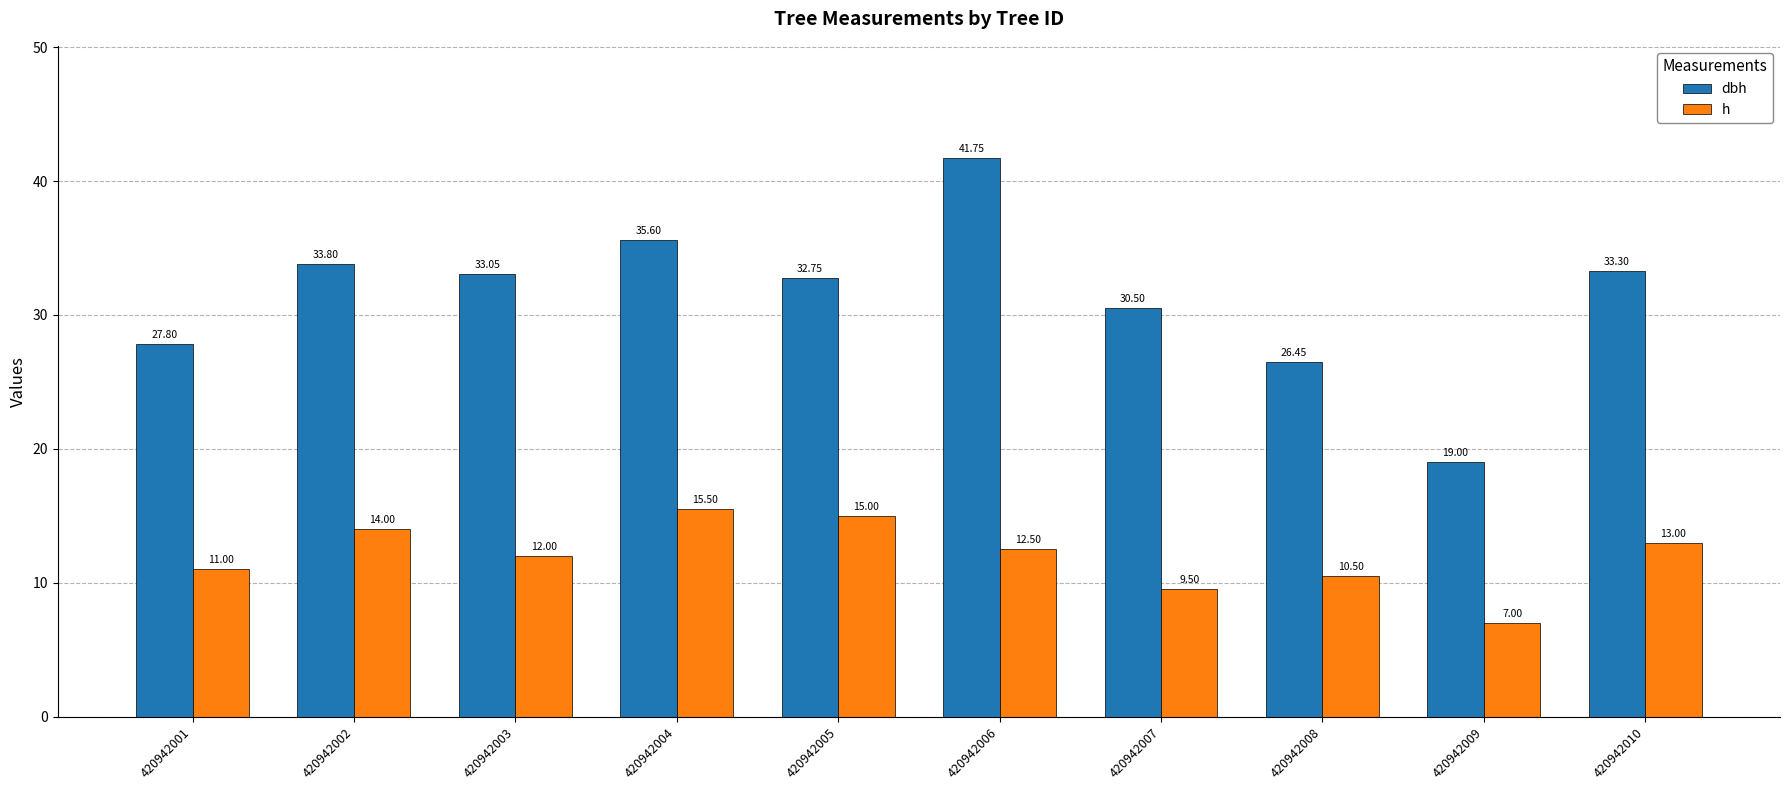

Between 420942002 and 420942007, which series saw the biggest shift?

h